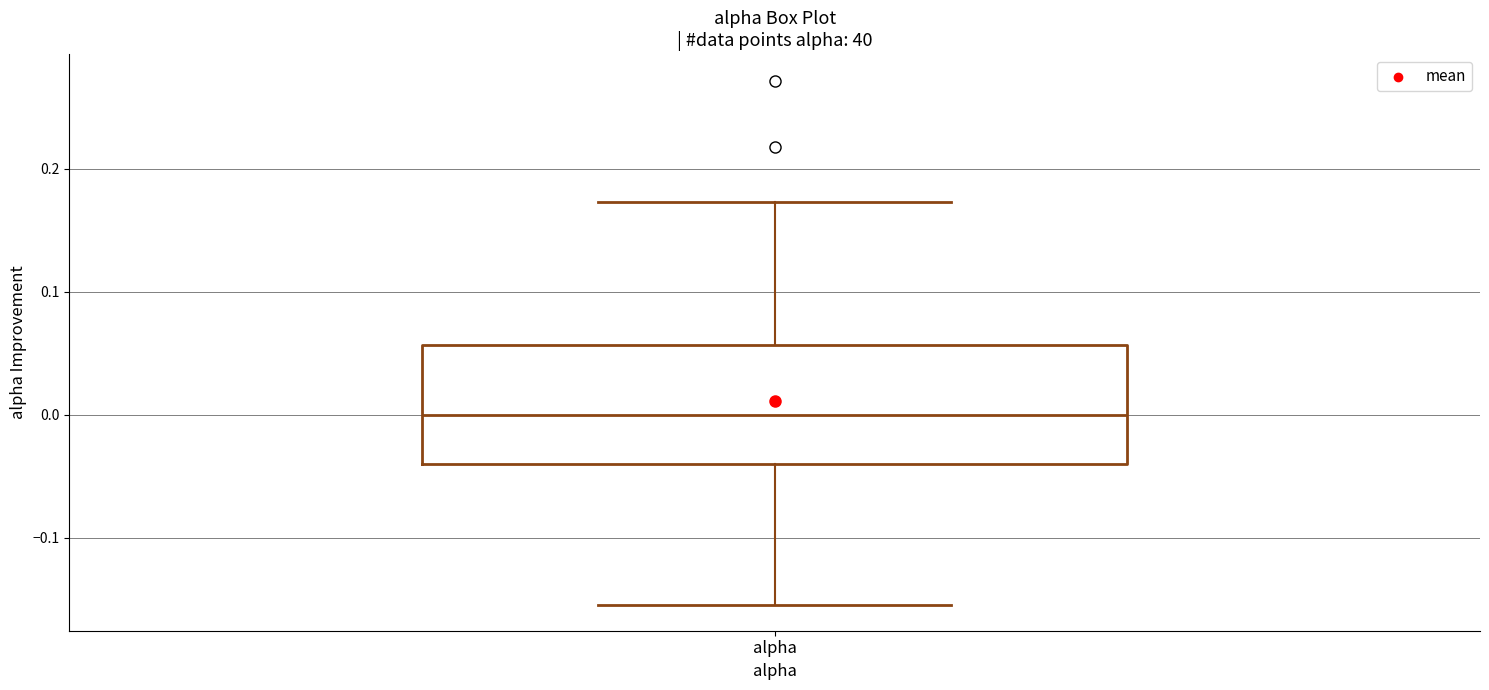

Read this box plot against the y-axis: the position of the median line, the range covered by the box, and the ends of both whiskers. The values are not printed on the chart, so give them approximately, as read against the axis.

median 0.00, box -0.04 to 0.06, whiskers -0.15 to 0.17